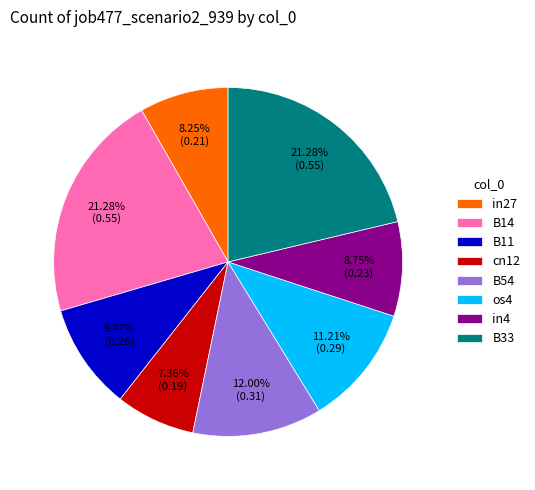

Is it true that B14 is 13% of the pie?

False